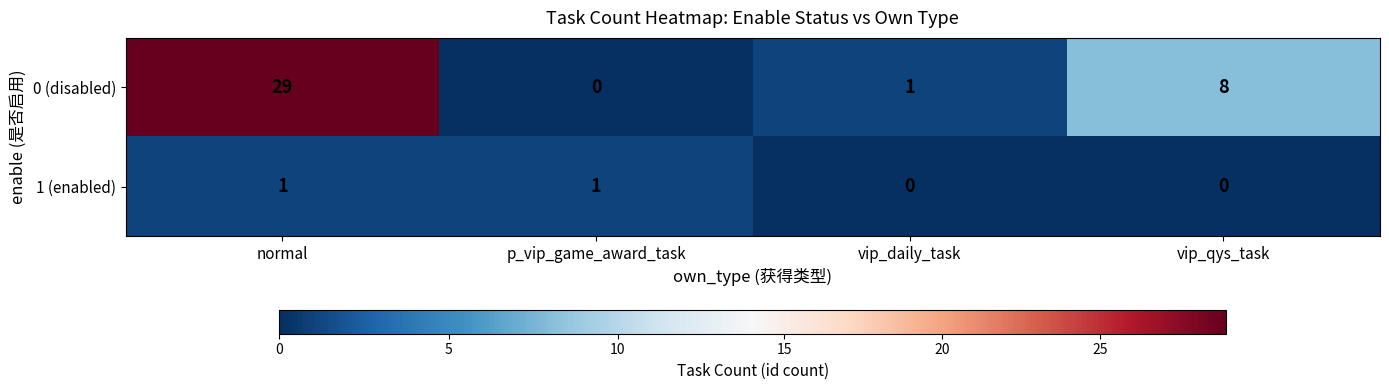

What is the spread (max minus min) of values at vip_daily_task?

1